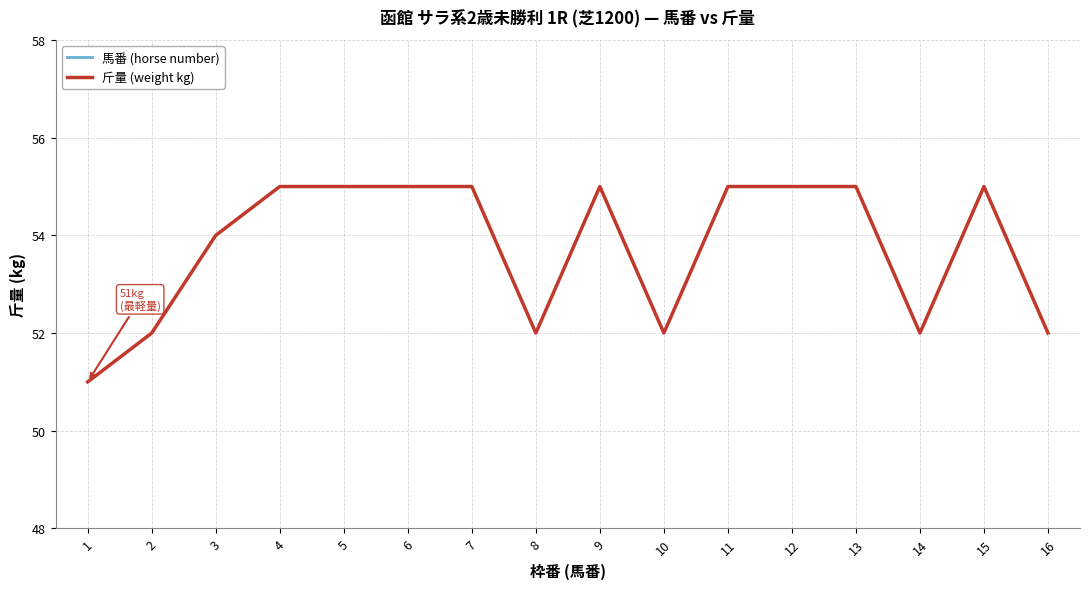

Is it true that 斤量 (weight kg) equals 78 at 16?

False